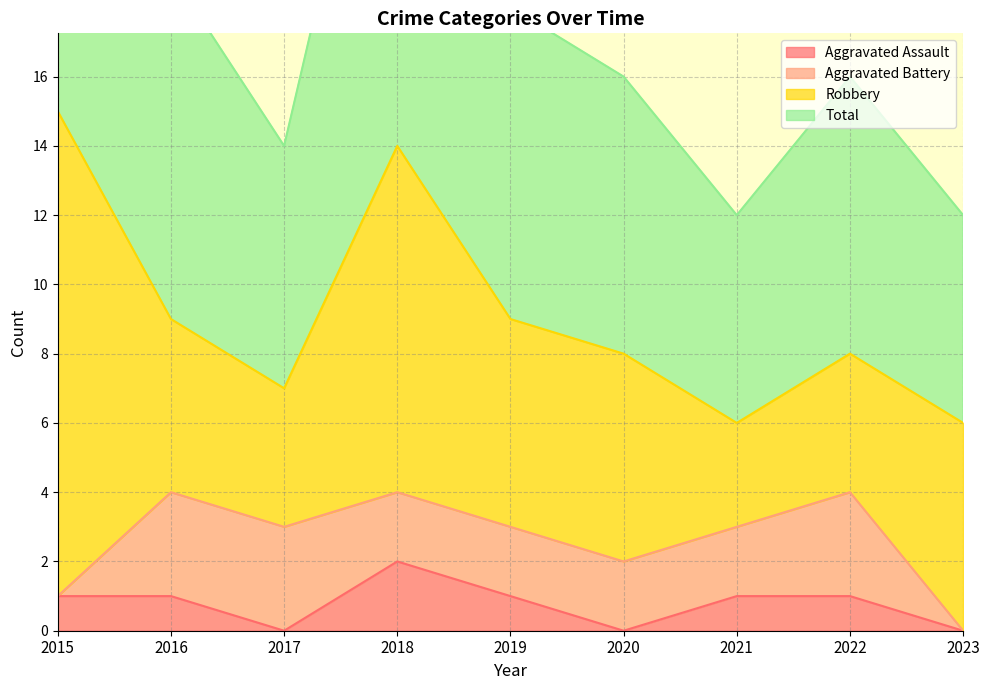

The value of Total at 2018 is 13. True or false?

False